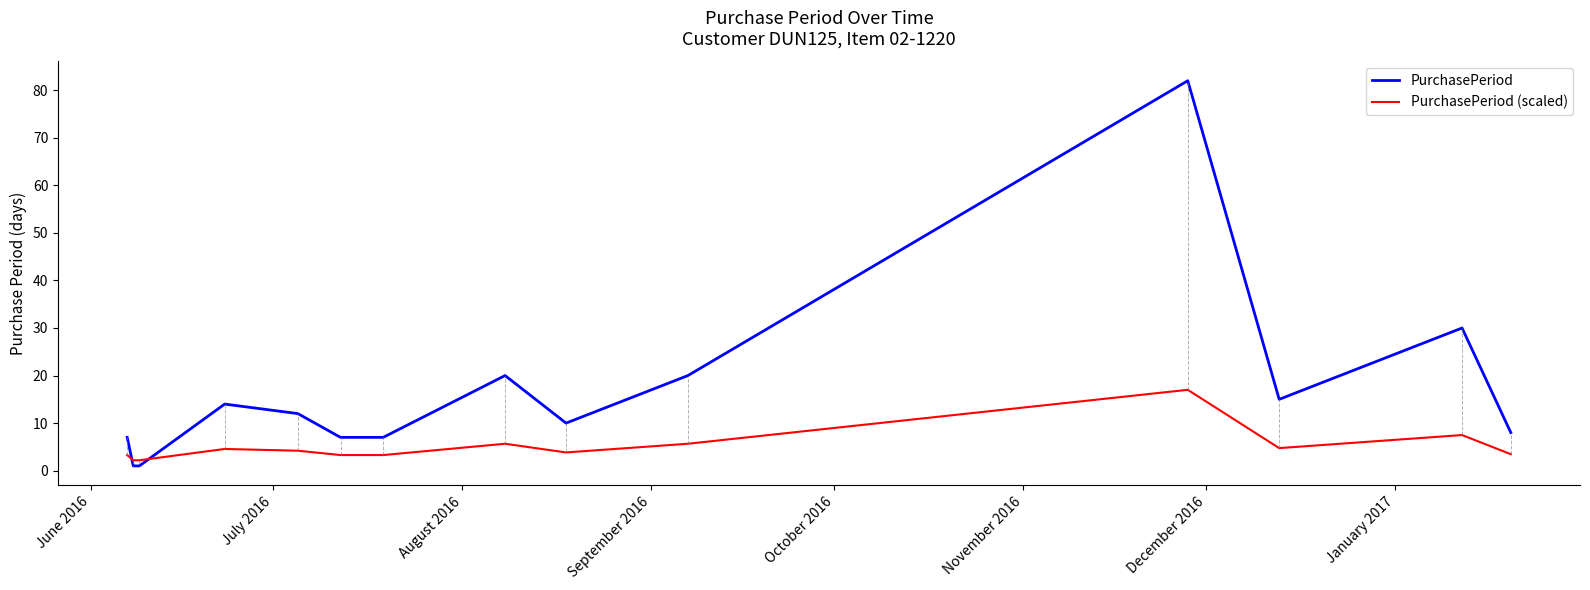

List the series in order of their peak value, lowest first.

PurchasePeriod (scaled), PurchasePeriod